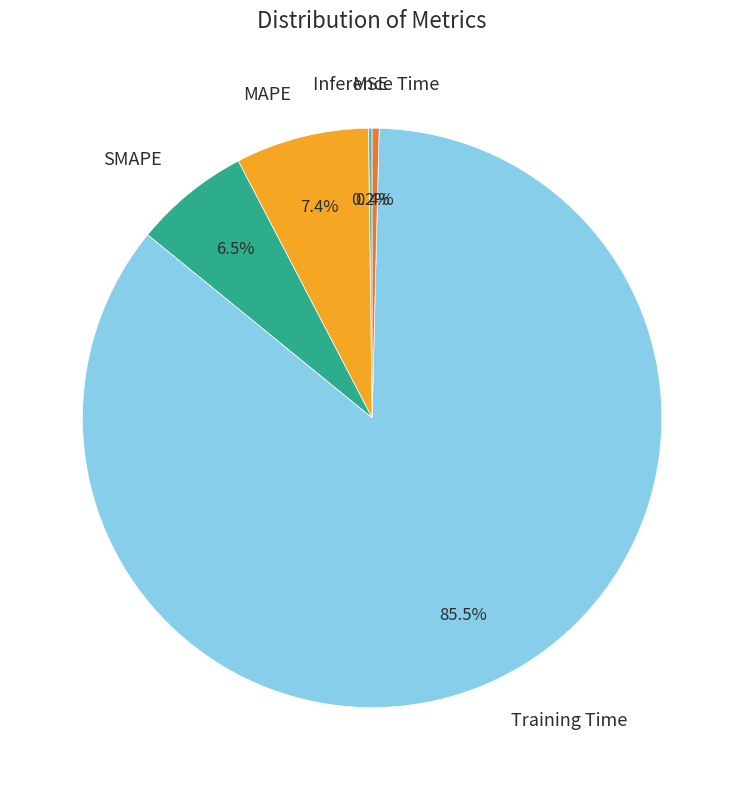

Does any single category account for the majority?

Yes